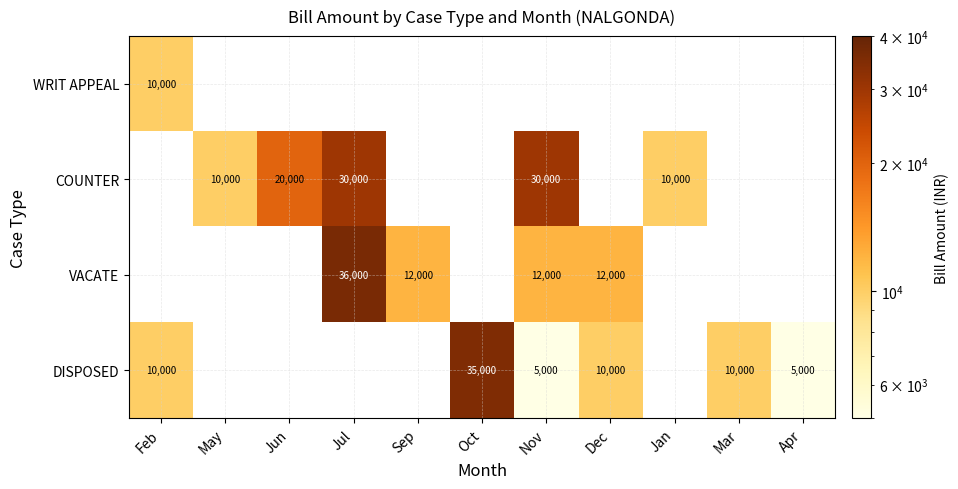

The VACATE series shows 36000 at Jul. True or false?

True